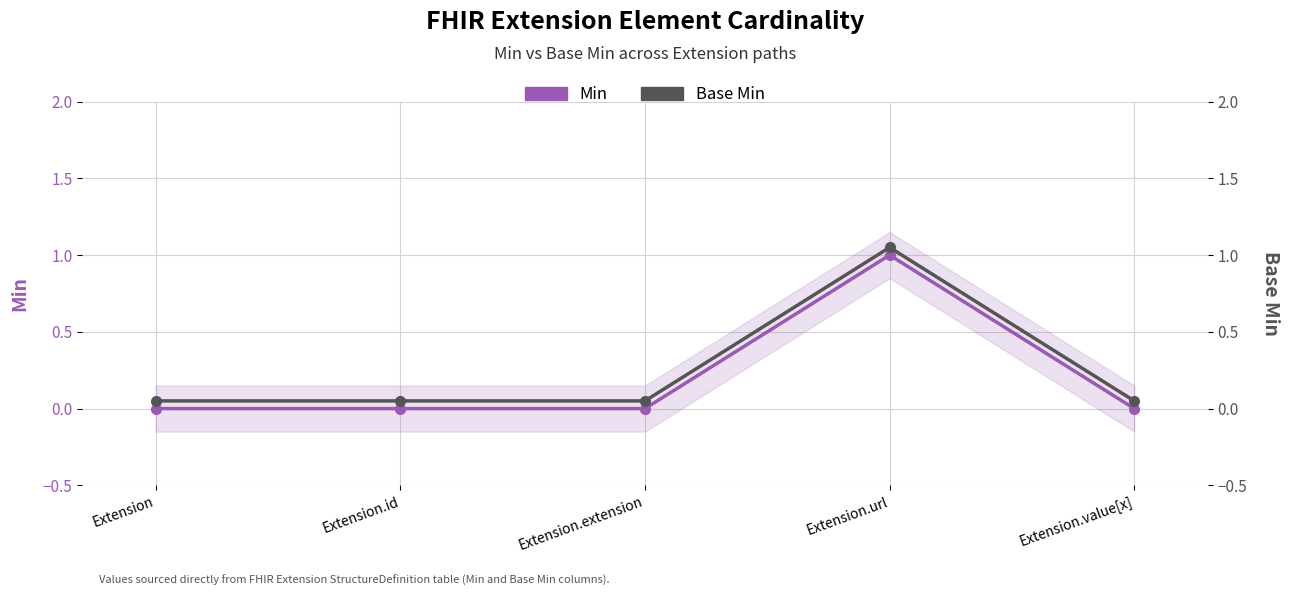

True or false: Min and Base Min intersect in this chart.

False